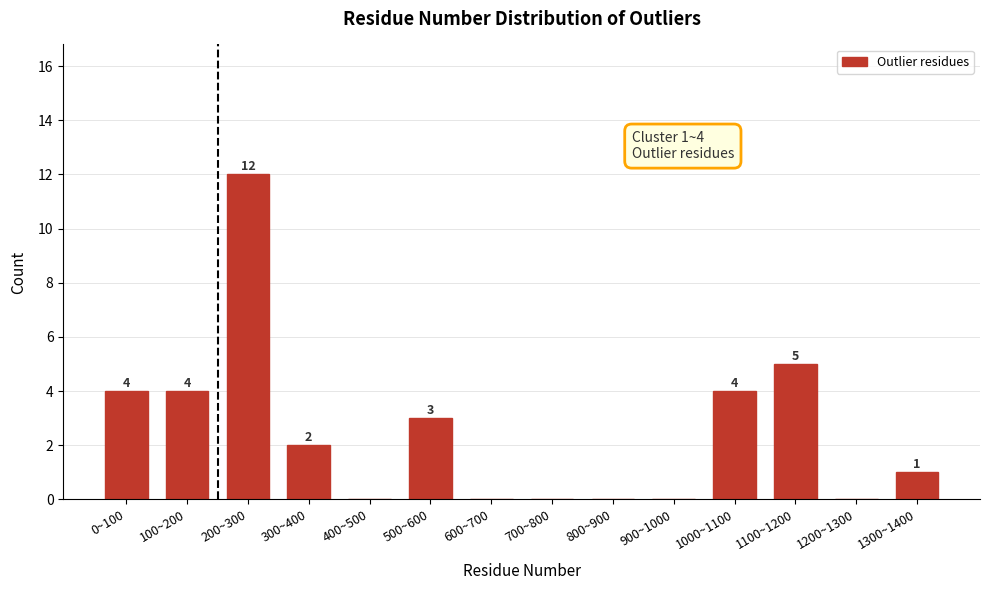

Reading left to right, what are all the values shown in this chart?

0~100=4	100~200=4	200~300=12	300~400=2	400~500=0	500~600=3	600~700=0	700~800=0	800~900=0	900~1000=0	1000~1100=4	1100~1200=5	1200~1300=0	1300~1400=1